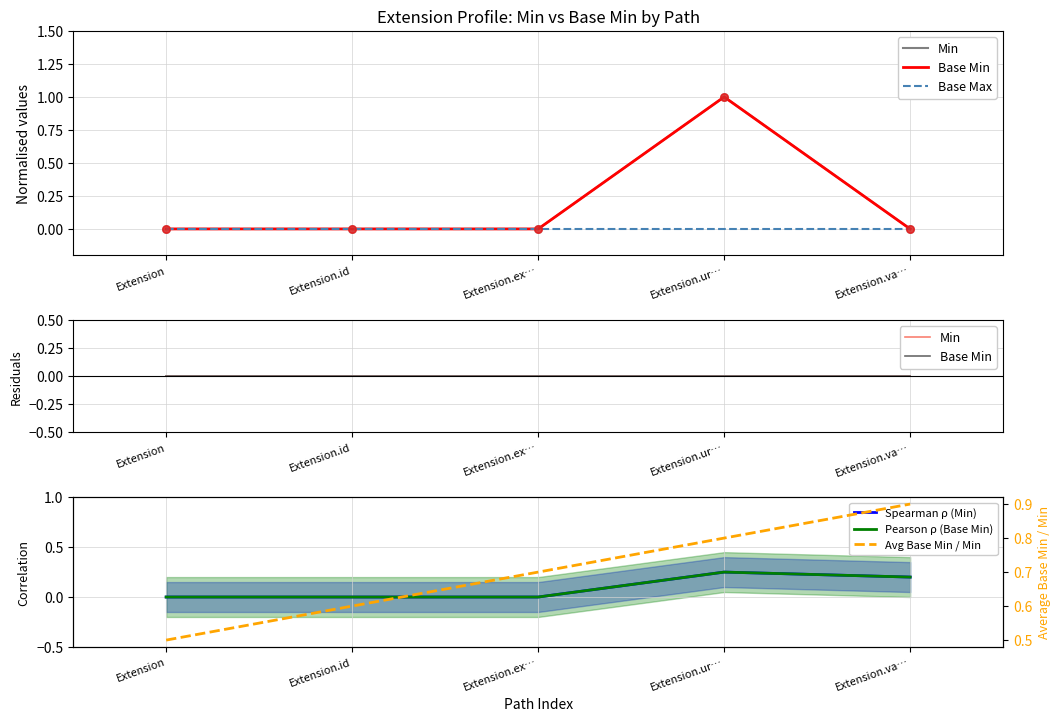

Is the value of Spearman ρ (Min) at Extension.ex… greater than the value of Avg Base Min / Min at Extension.va…?

No